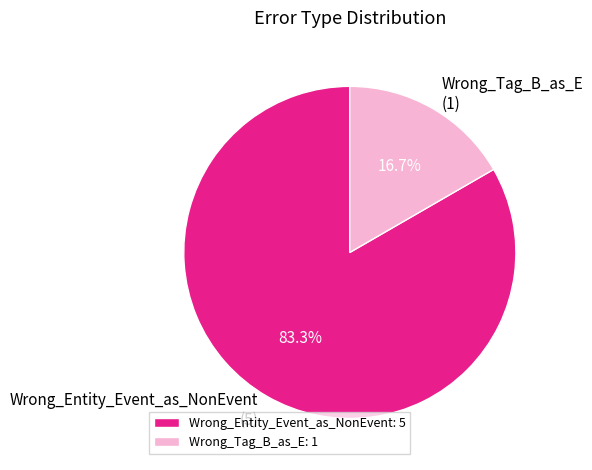

To the nearest percent, what percentage of the pie is Wrong_Tag_B_as_E?

17%